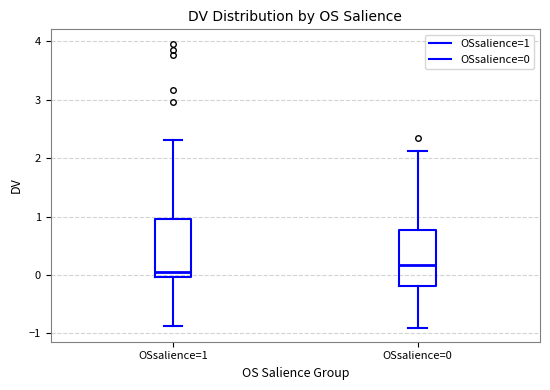

Reading left to right, transcribe this box plot: for each box, give where its median line is, the range the box spans, and where its two whiskers end, as read against the y-axis. The values are not printed on the chart, so give them approximately, as read against the axis.

OSsalience=1: median 0.1, box 0.0 to 1.0, whiskers -0.9 to 2.3
OSsalience=0: median 0.2, box -0.2 to 0.8, whiskers -0.9 to 2.1